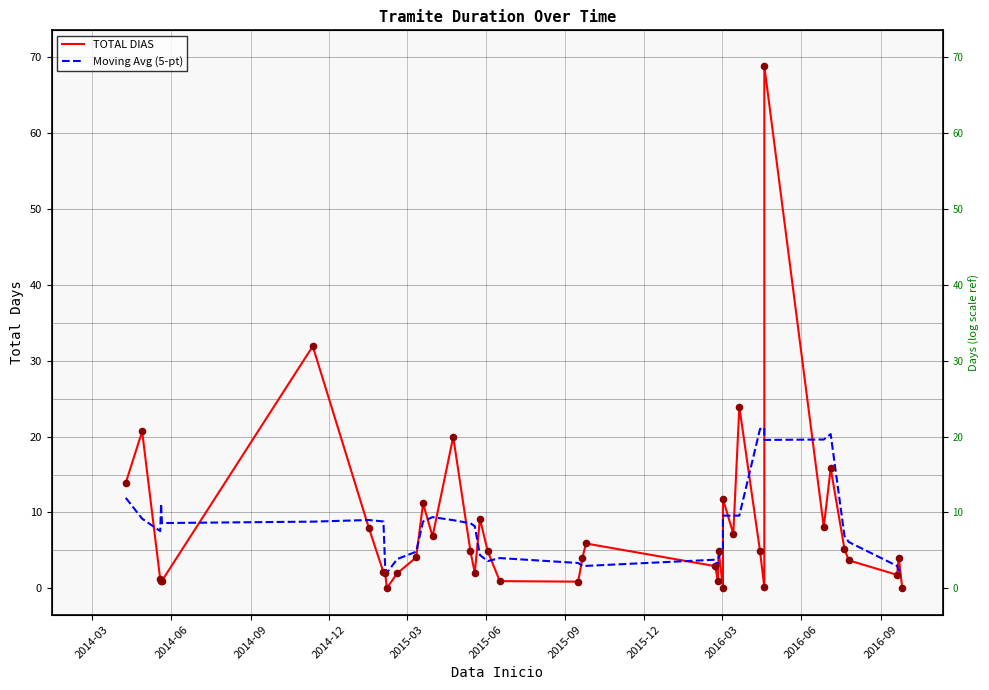

What are all the series names shown in the legend?

TOTAL DIAS, Moving Avg (5-pt)